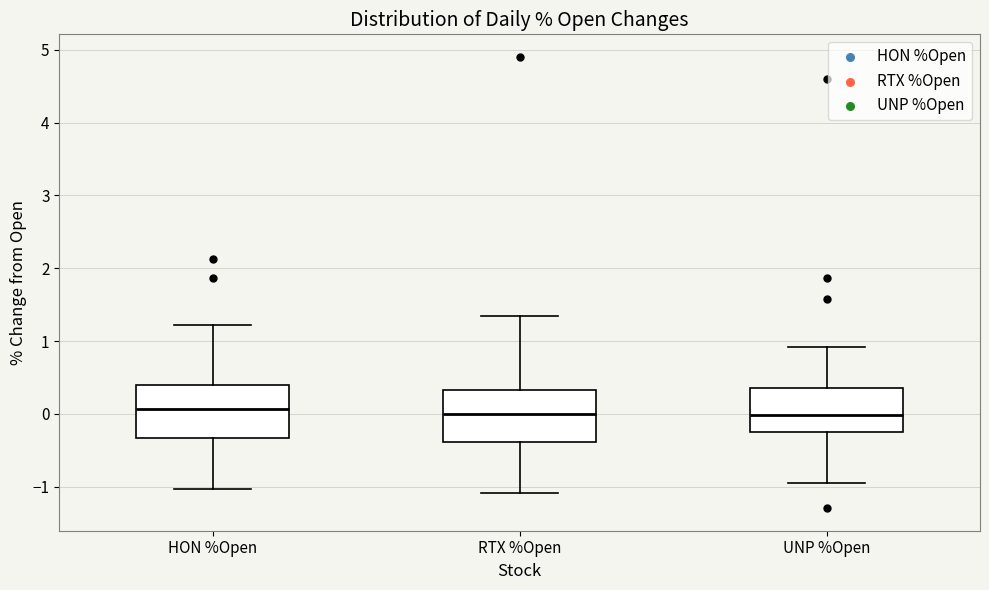

Reading left to right, transcribe this box plot: for each box, give where its median line is, the range the box spans, and where its two whiskers end, as read against the y-axis. The values are not printed on the chart, so give them approximately, as read against the axis.

HON %Open: median 0.1, box -0.3 to 0.4, whiskers -1.0 to 1.2
RTX %Open: median 0.0, box -0.4 to 0.3, whiskers -1.1 to 1.3
UNP %Open: median 0.0, box -0.2 to 0.4, whiskers -0.9 to 0.9